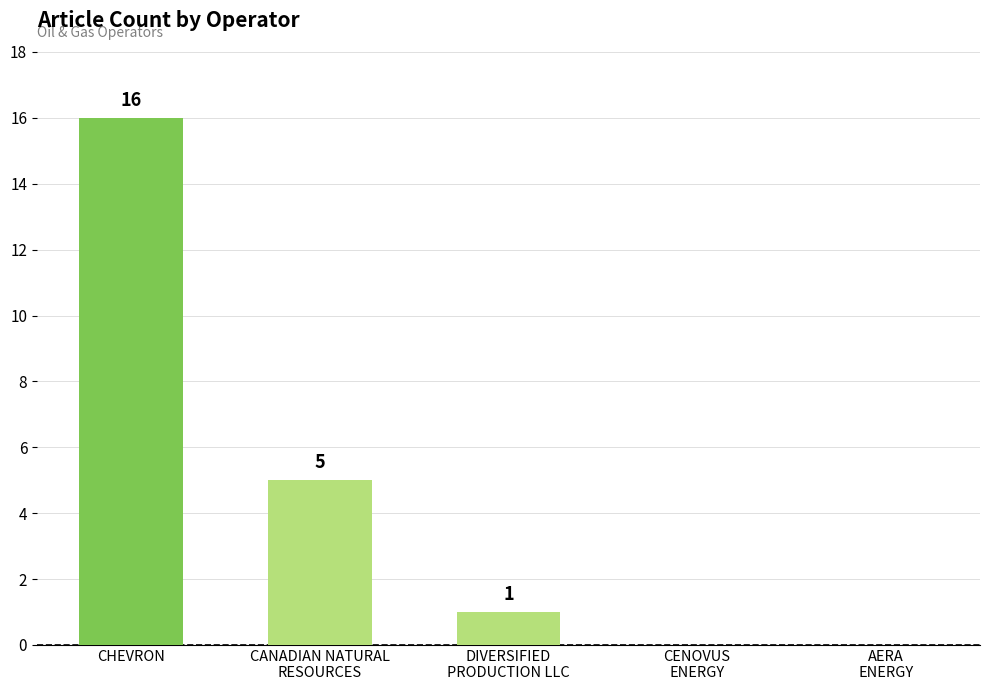

What is the change in value from CHEVRON to DIVERSIFIED
PRODUCTION LLC?

-15